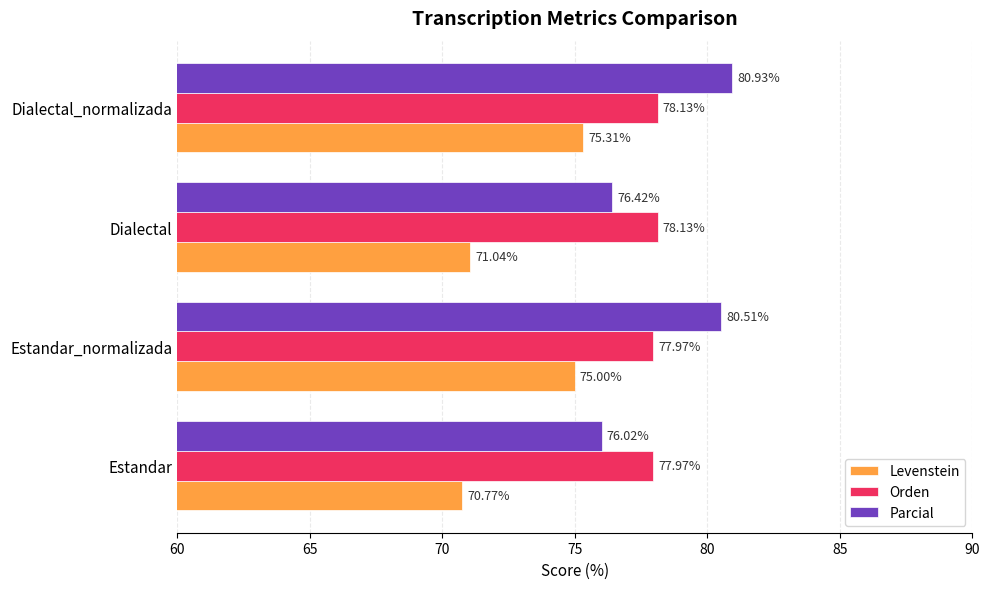

Which series has the largest range (max minus min)?

Parcial